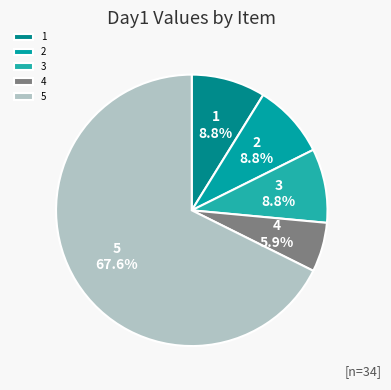

Does 4 account for over 50% of the chart?

No